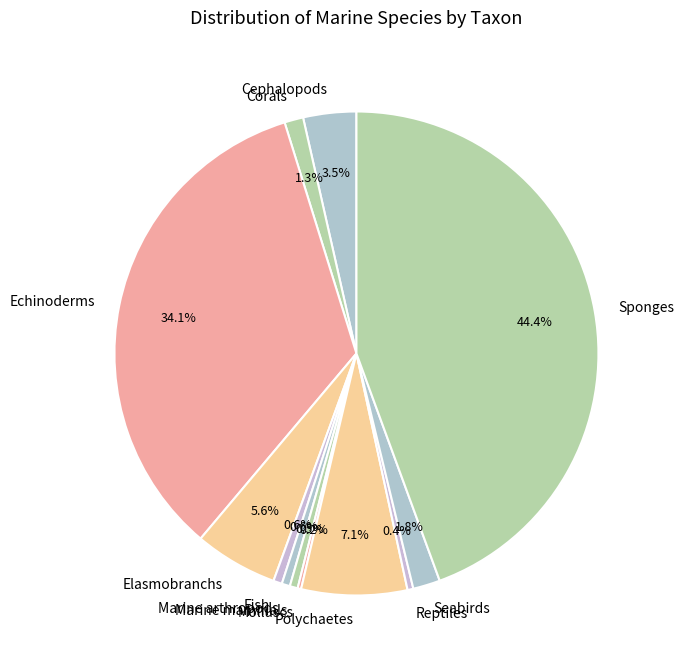

What percentage is NOT represented by Corals?

98.7%